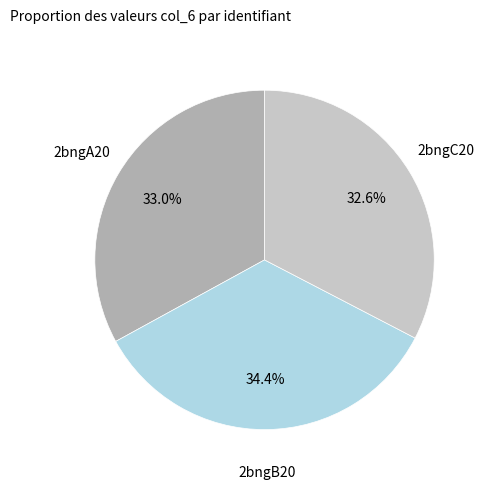

How many segments does this pie chart have?

3